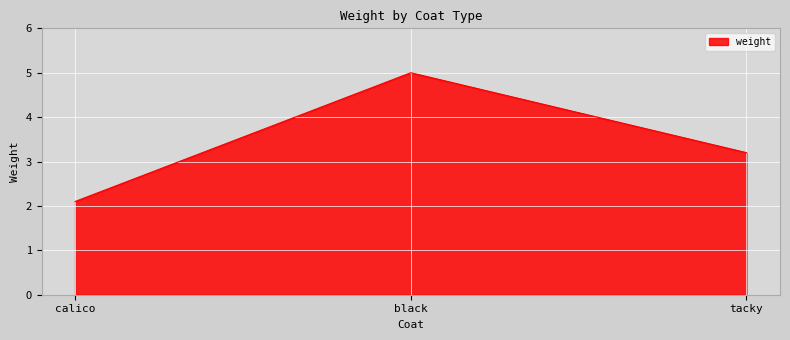

At which category does the chart reach its minimum across all series?

calico